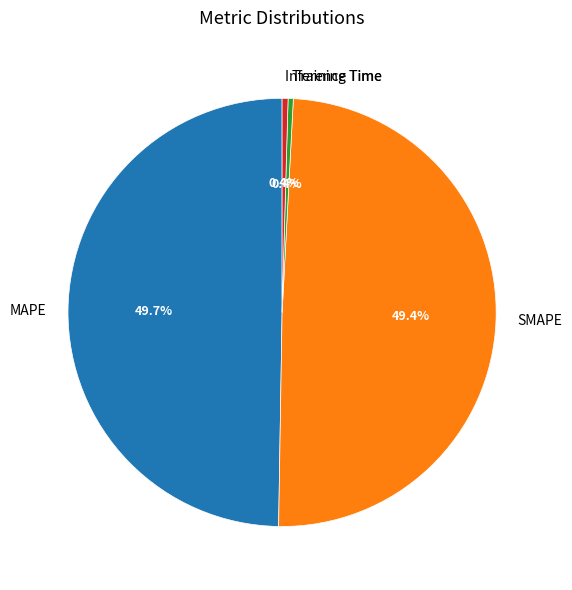

Is there a majority slice in this chart?

No